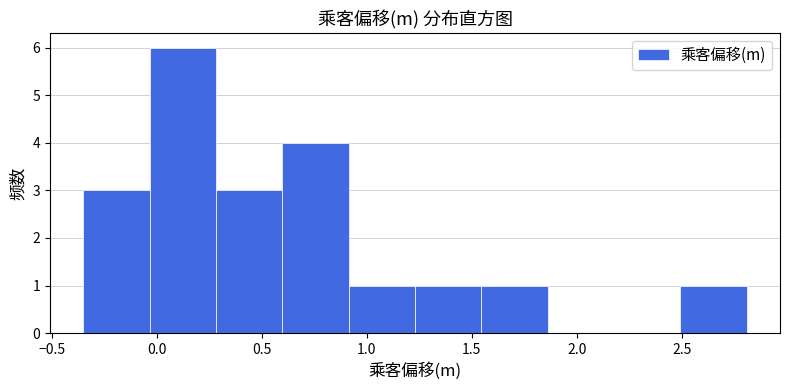

Which range on the x-axis has the tallest bar?

-0.05 to 0.30